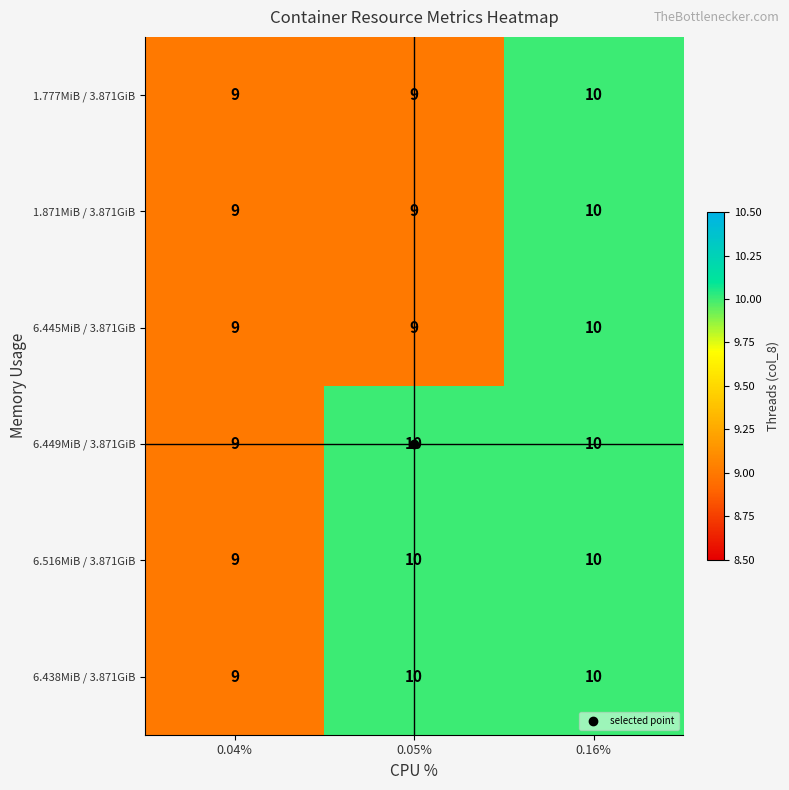

What is the approximate value of 6.438MiB / 3.871GiB at 0.05%?

10